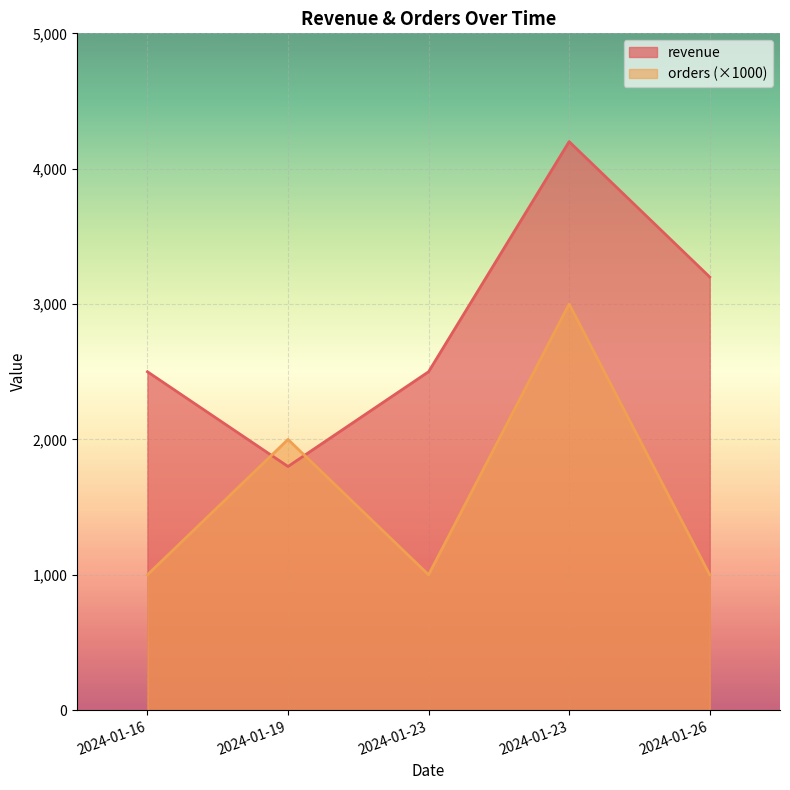

Rank the series at 2024-01-16 from lowest to highest value.

orders, revenue